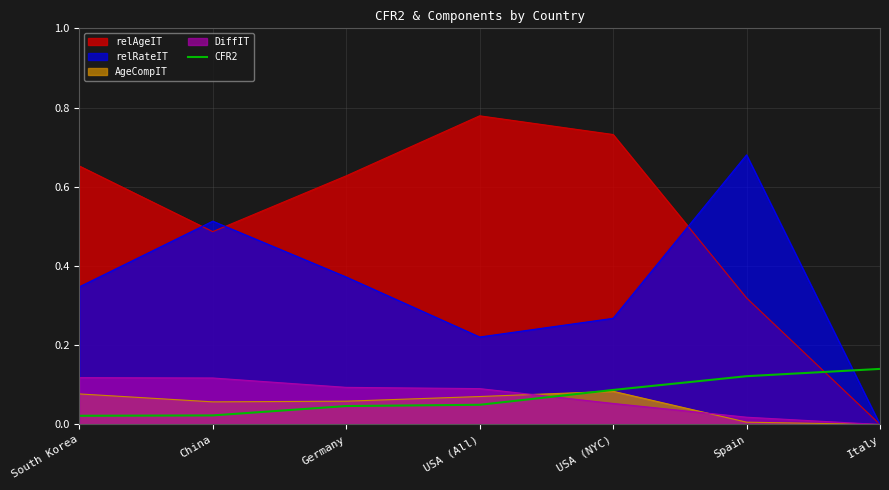

What position from the left is China?

2